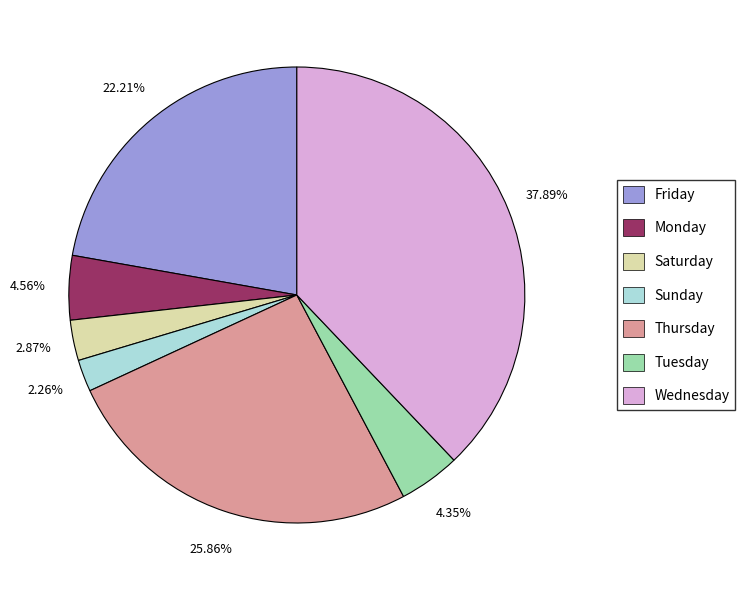

To the nearest percent, what is the combined percentage of Monday and Thursday?

30%